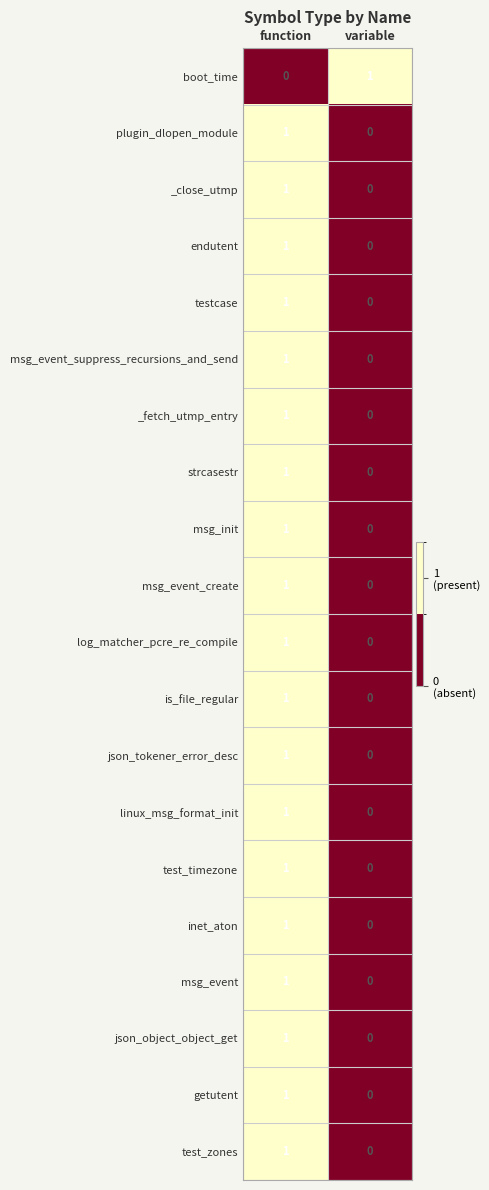

Which category has the lowest value in the log_matcher_pcre_re_compile series?

variable